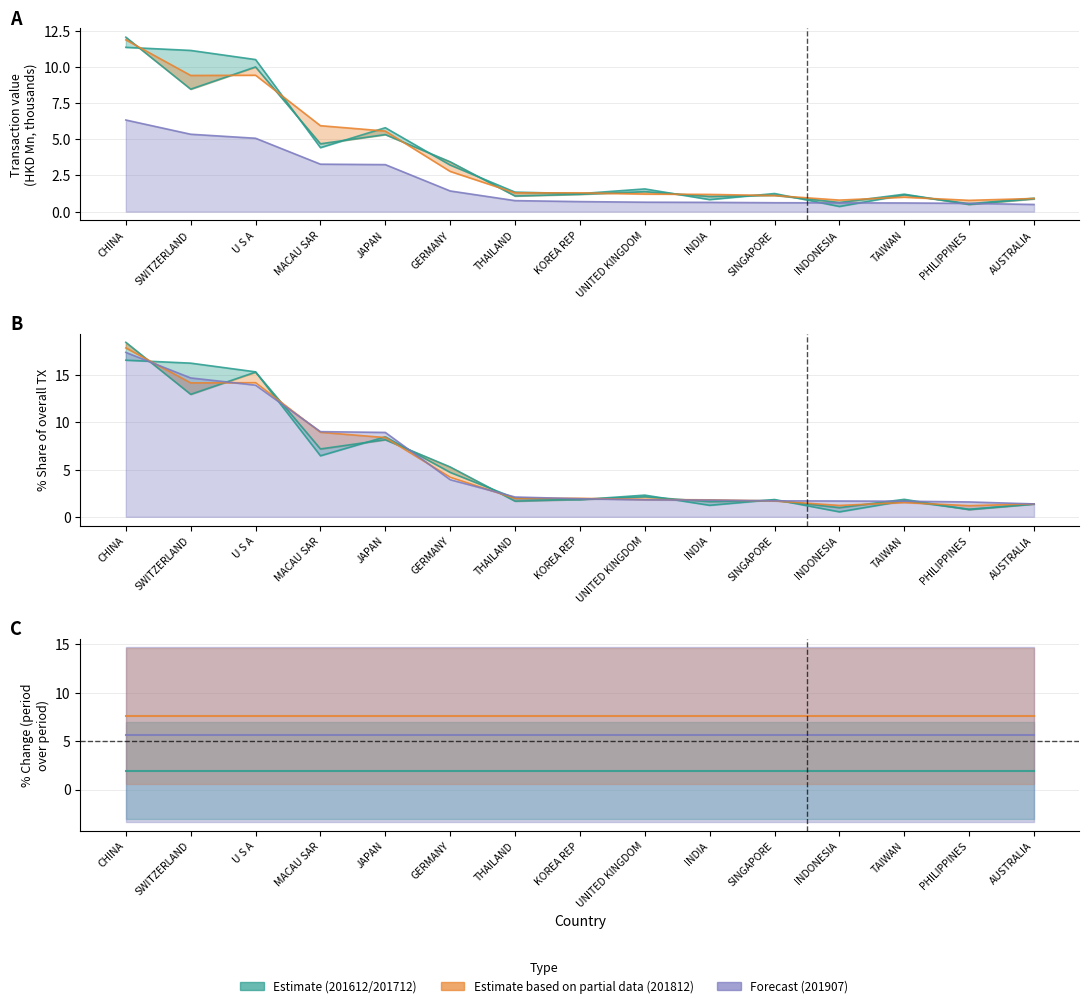

Reading left to right, what are all the values shown in this chart?

201612: 11.4	11.1	10.5	4.4	5.8	3.2	1.4	1.2	1.6	0.8	1.3	0.4	1.2	0.5	0.9
201712: 12.1	8.5	10.0	4.7	5.3	3.4	1.1	1.2	1.4	1.1	1.1	0.6	1.2	0.5	0.9
201812: 11.9	9.4	9.4	5.9	5.6	2.8	1.3	1.3	1.2	1.2	1.1	0.8	1.0	0.8	0.9
201907: 6.3	5.4	5.1	3.3	3.3	1.4	0.8	0.7	0.7	0.6	0.6	0.6	0.6	0.6	0.5